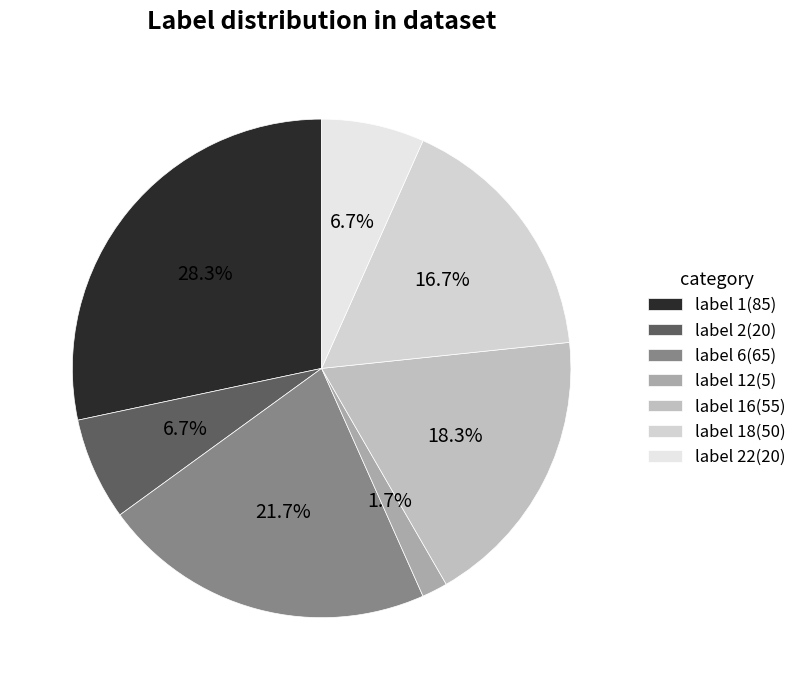

Is there any slice that represents more than half of the pie?

No